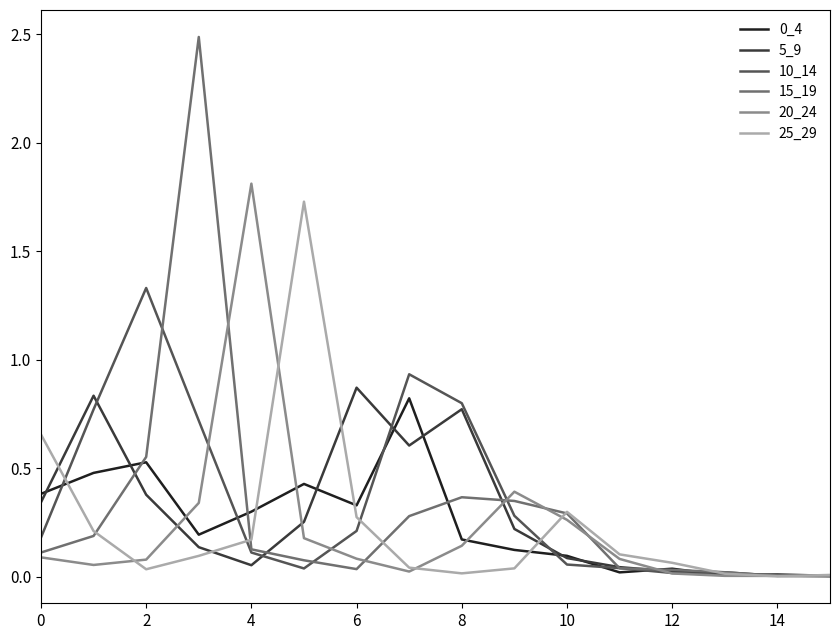

Which series has the widest spread of values?

15_19